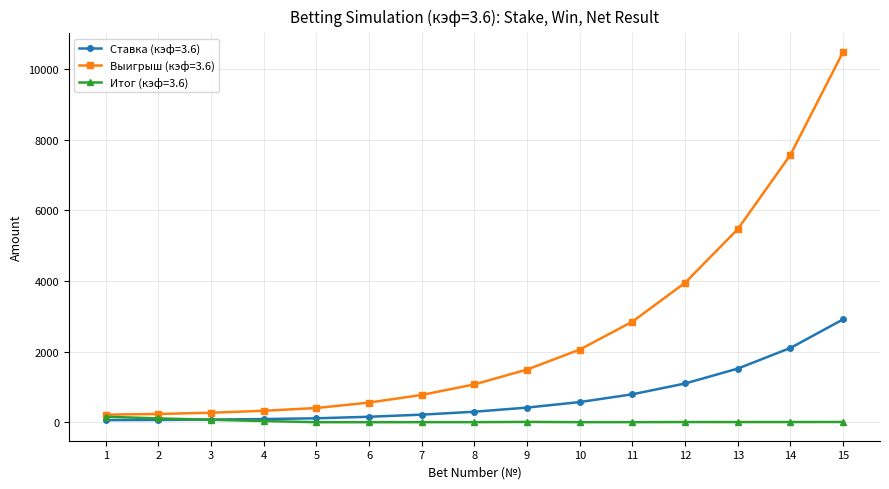

The value of Выигрыш (кэф=3.6) at 15 is 10494.0. True or false?

True